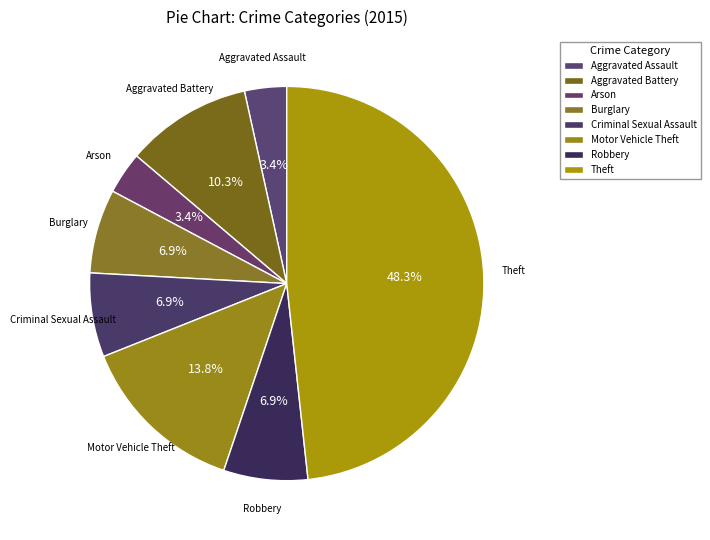

Which slice is the largest?

Theft